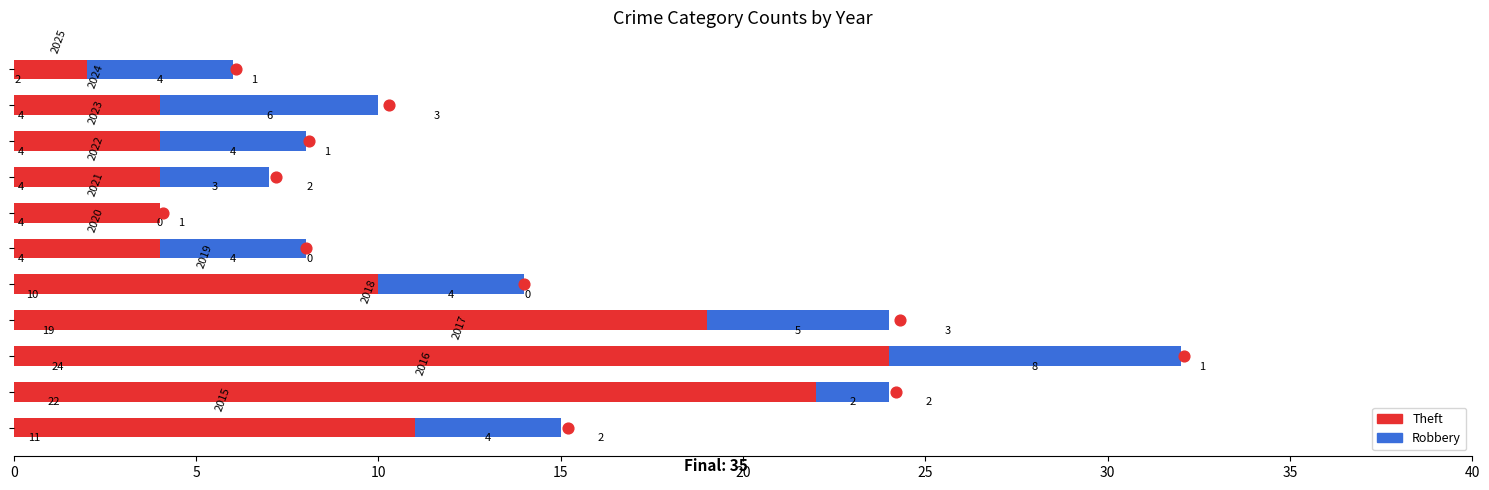

Which series has the largest total across all categories?

Theft